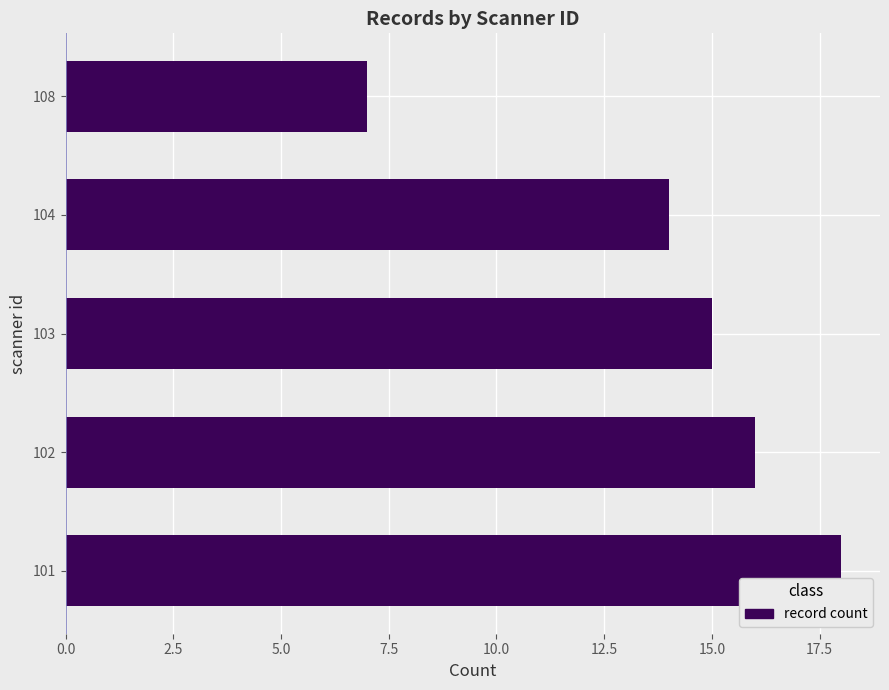

Approximately how many times larger is the value at 104 compared to 101?

0.8